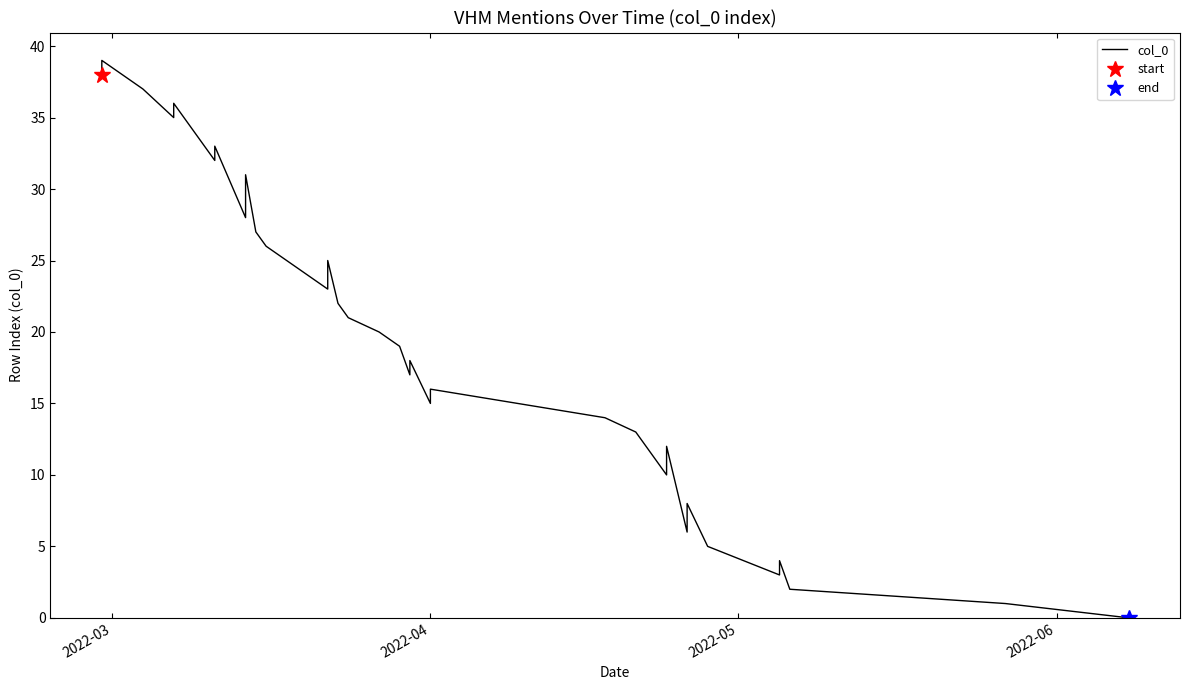

How many data points are less than 20?

20